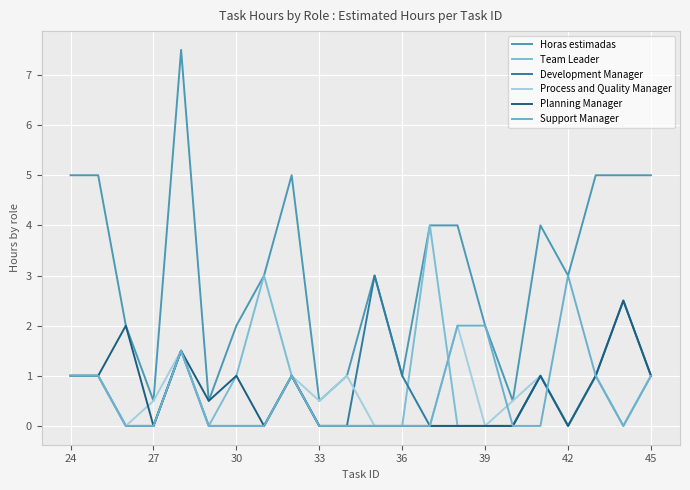

Is this an area chart (filled region under the line)?

No